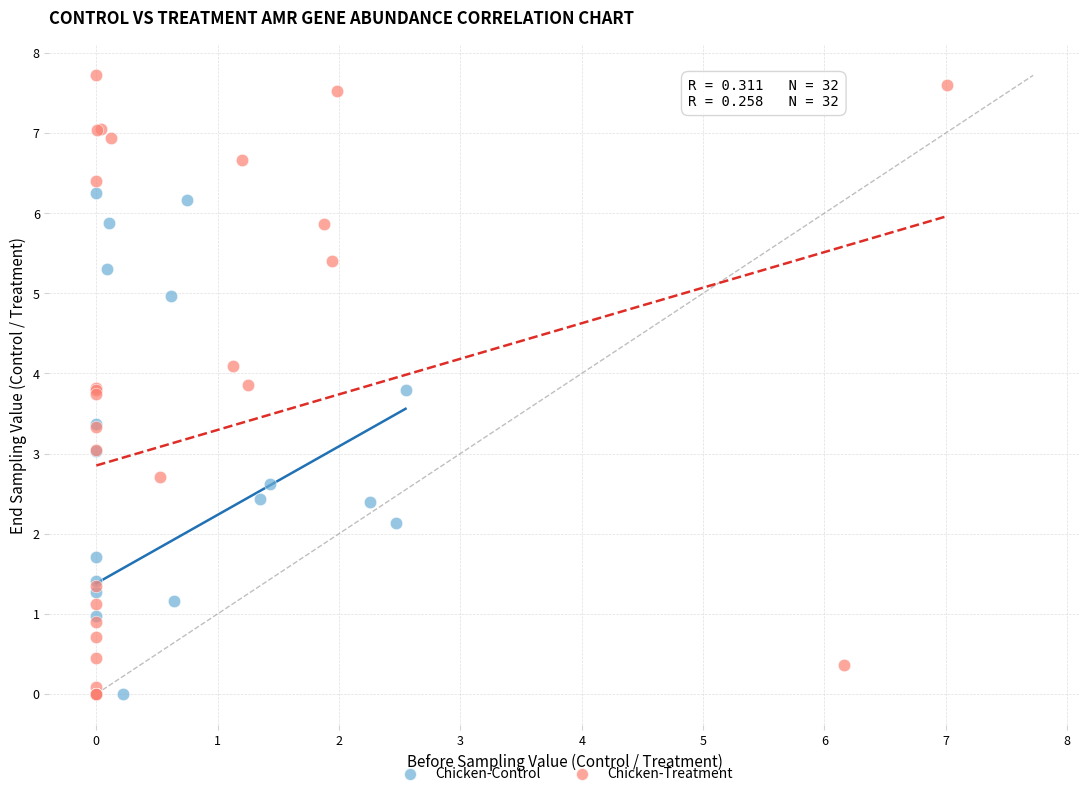

What are all the series names shown in the legend?

Chicken-Control, Chicken-Treatment